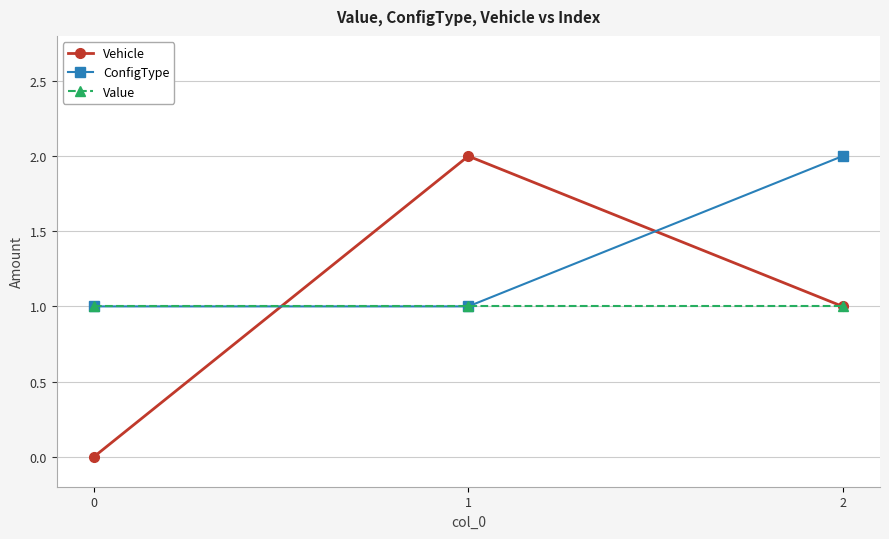

What is the value of the Vehicle point at the 3rd from the left?

1